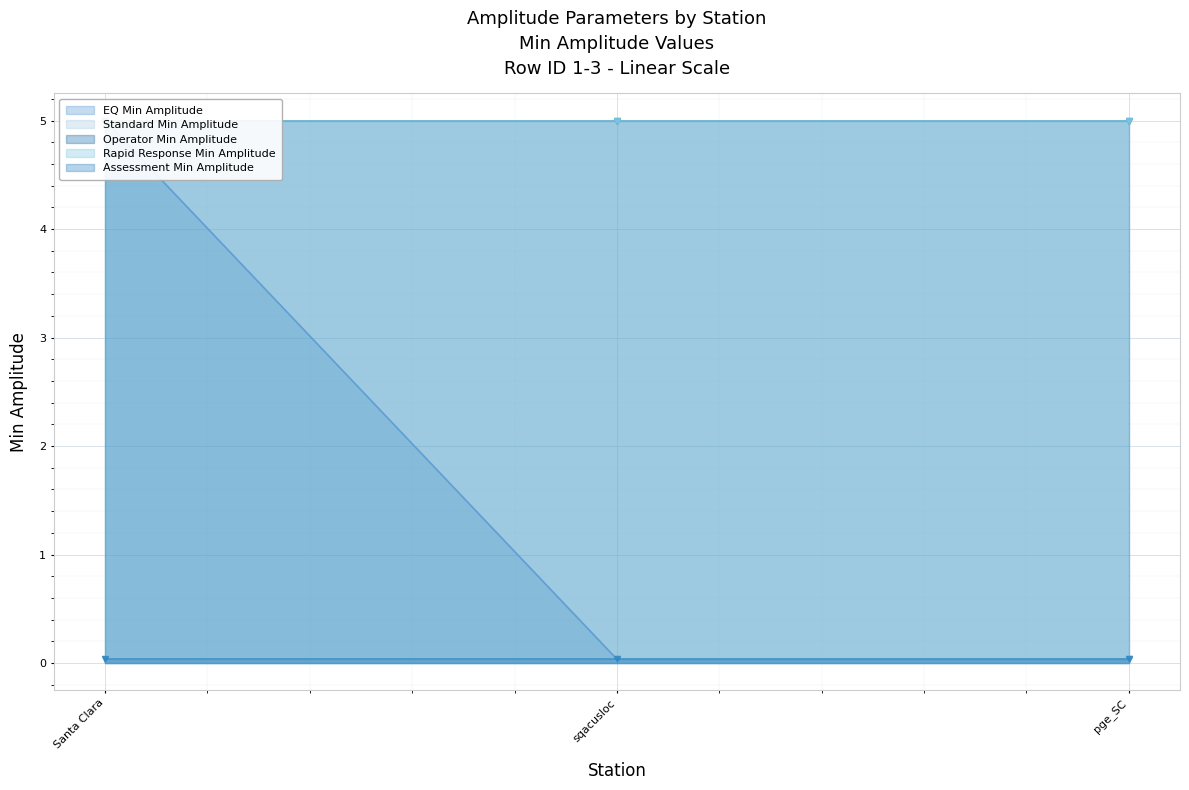

Read the Operator Min Amplitude value at pge_SC.

5.0